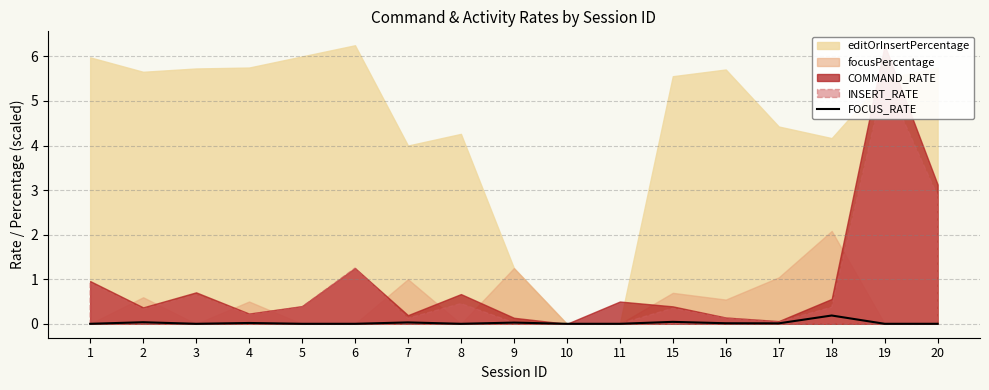

True or false: the data shows 0.0 at 10.

True